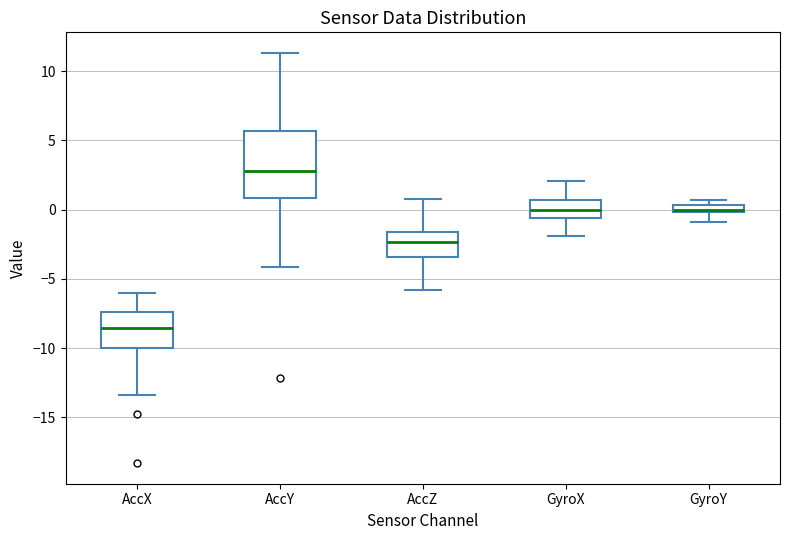

Where does the median line of the box for AccX sit on the y-axis? The values are not printed on the chart, so give them approximately, as read against the axis.

-8.5